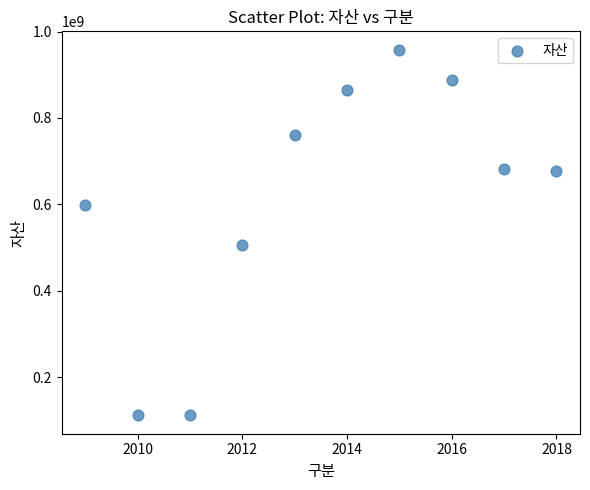

What Y value in the scatter plot is closest to 534863906?

506047692